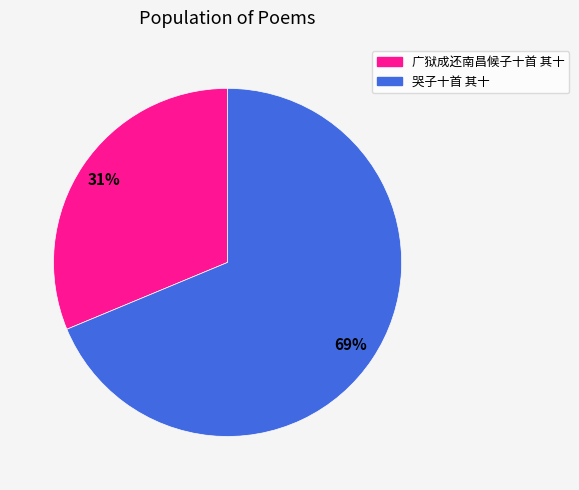

To the nearest percent, what is the average slice percentage?

50%